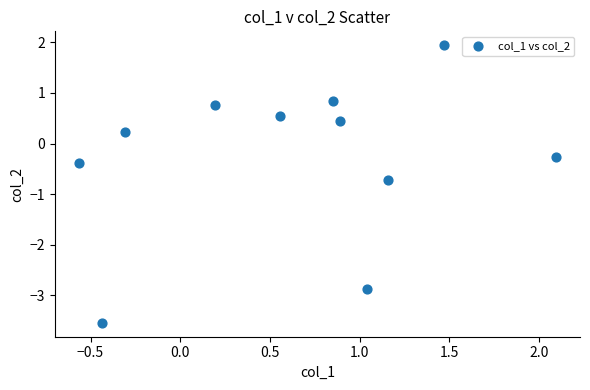

What is the average Y value?

-0.3